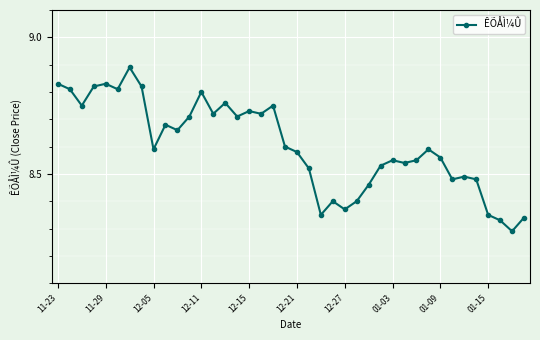

What is the difference between the maximum and minimum values?

0.6